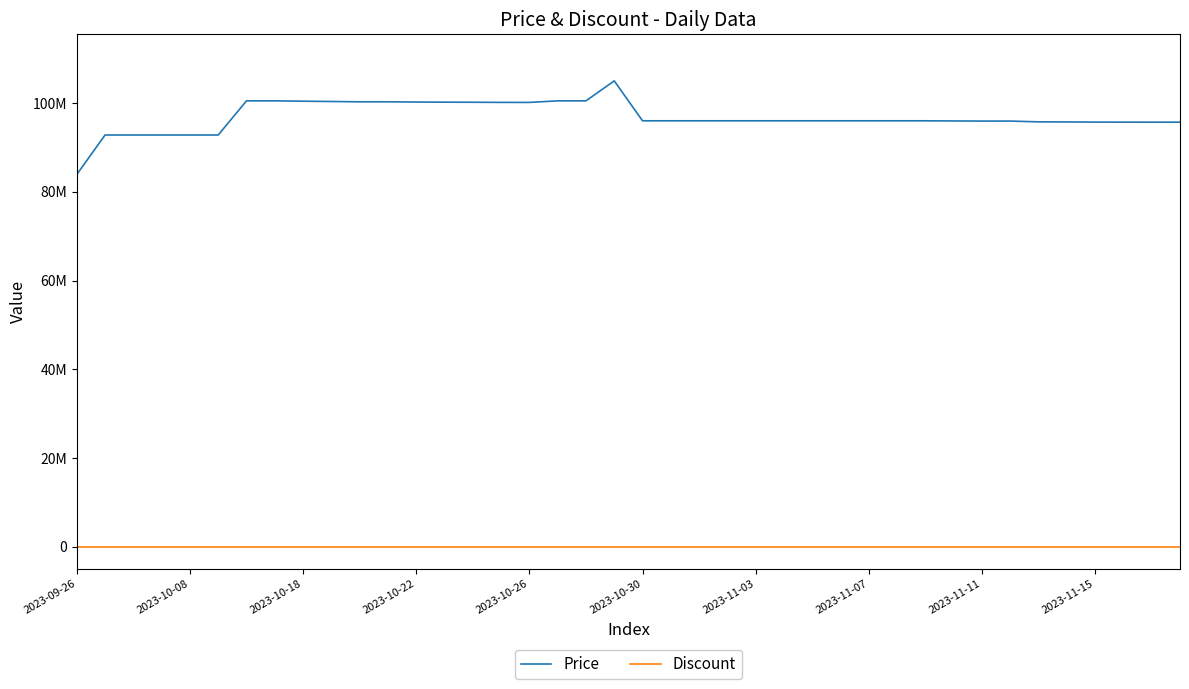

What are all the series names shown in the legend?

Price, Discount